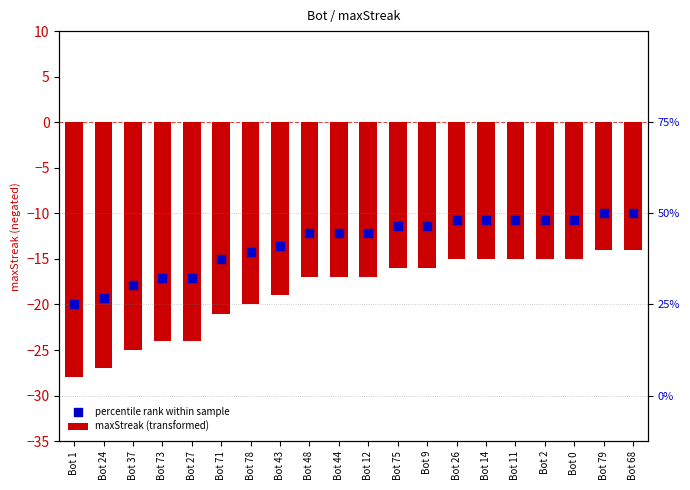

What is the total value across all series at Bot 12?

-29.1